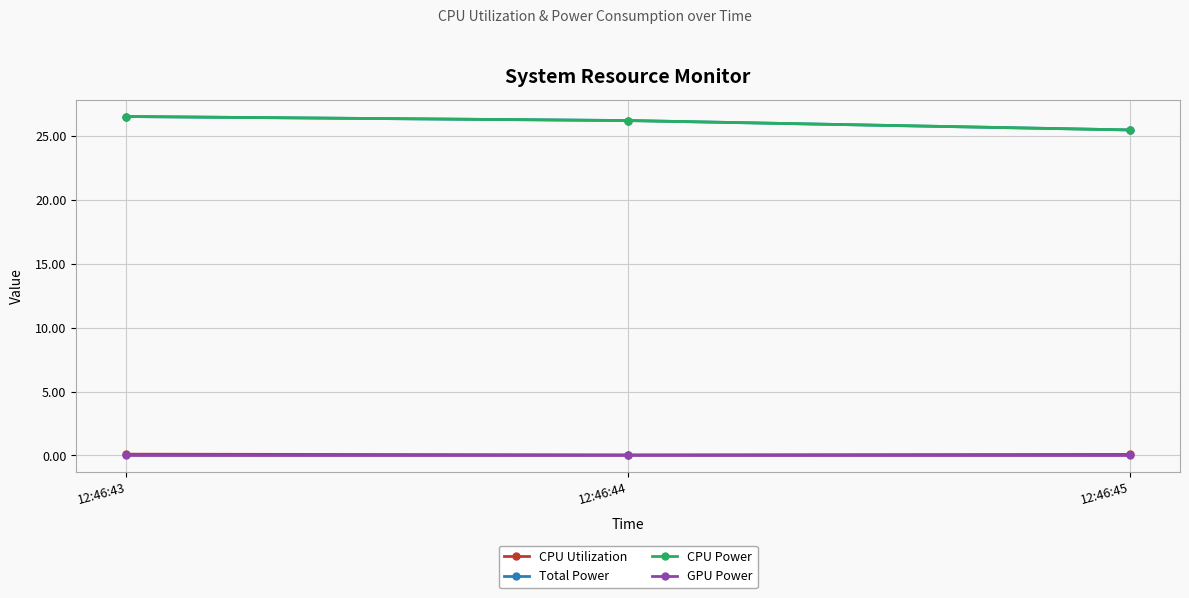

Between 12:46:43 and 12:46:45, which is larger?

12:46:43